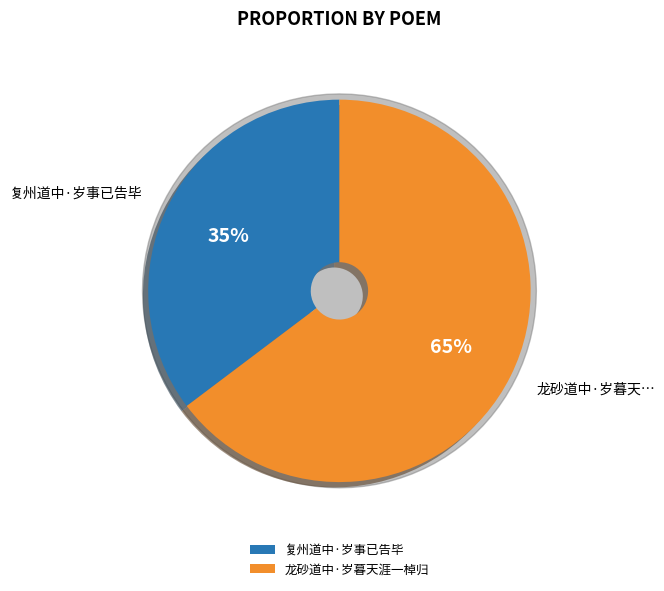

Which slice represents more than half of the pie?

龙砂道中·岁暮天涯一棹归